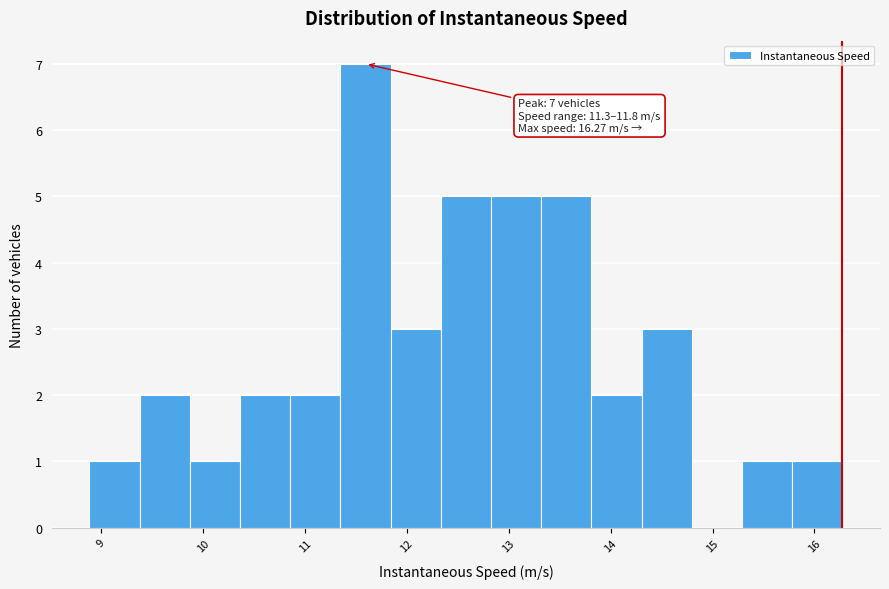

Which range on the x-axis has the tallest bar?

11.3 to 11.8